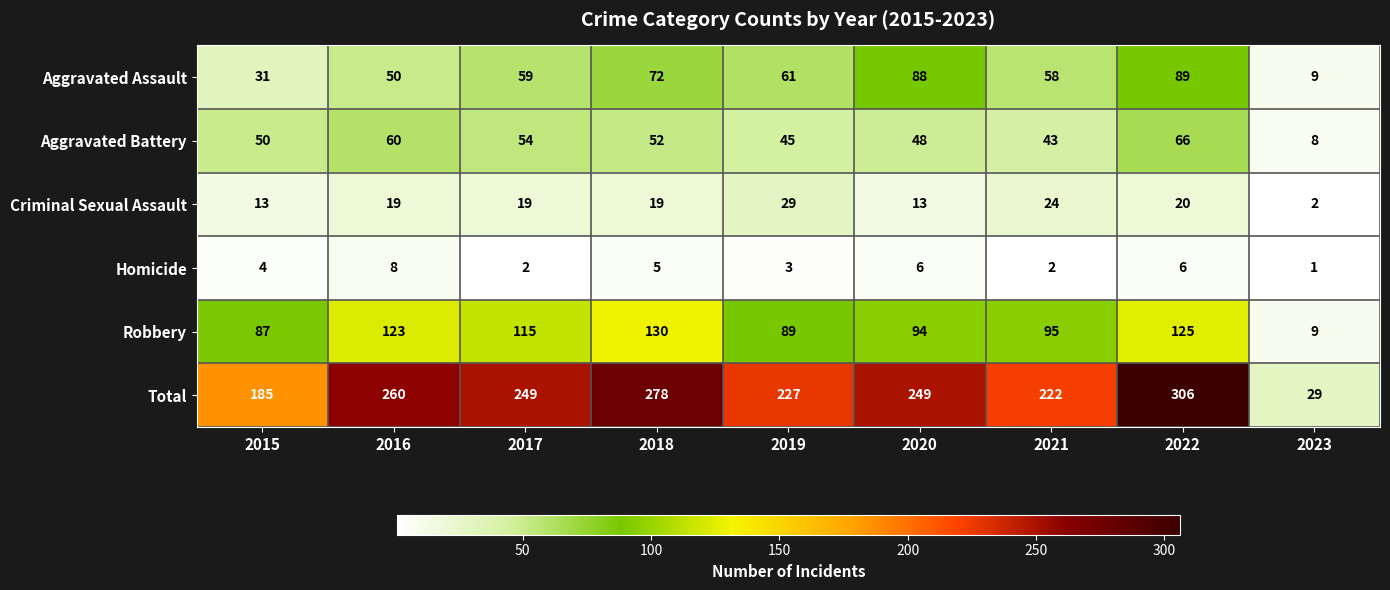

What value does the Aggravated Assault series have at 2017, to the nearest 10?

60